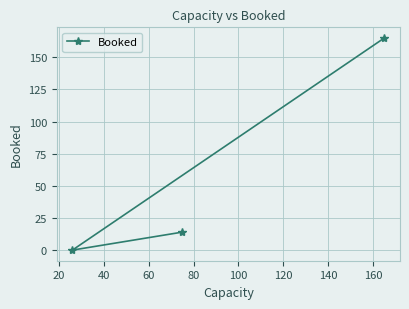

What is the difference between the maximum and minimum values?

165